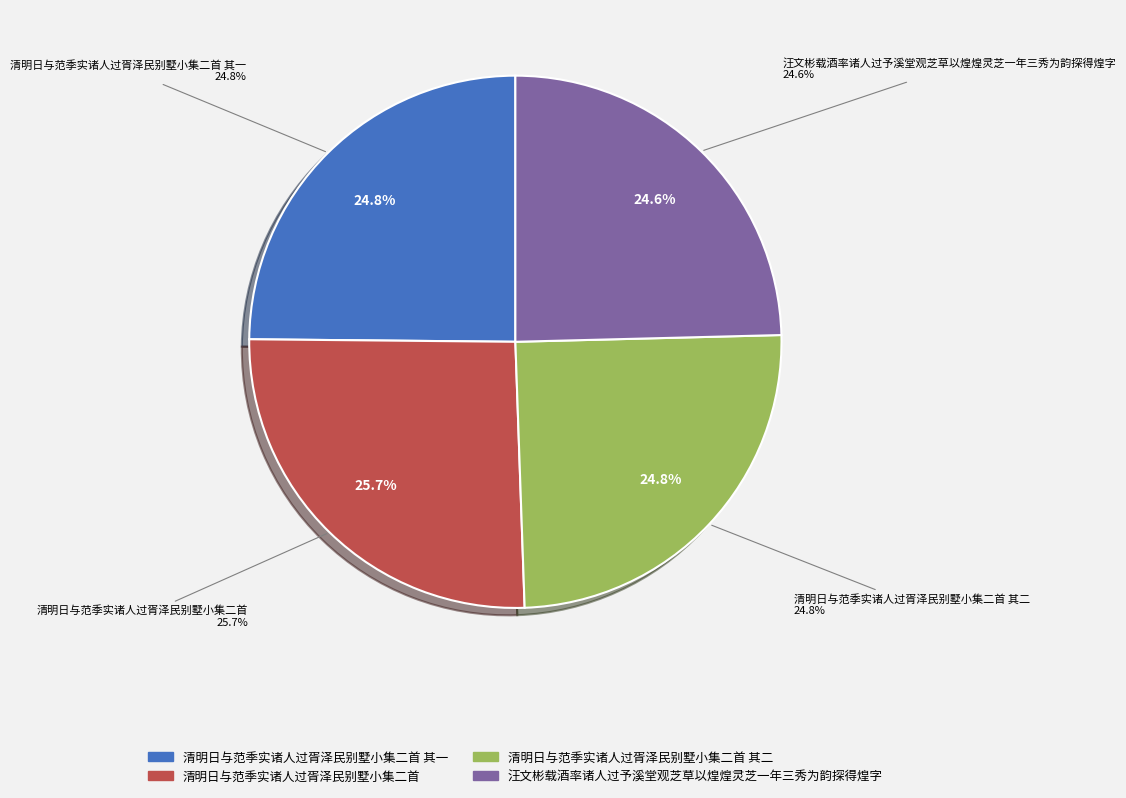

Which slice is the smallest?

汪文彬载酒率诸人过予溪堂观芝草以煌煌灵芝一年三秀为韵探得煌字